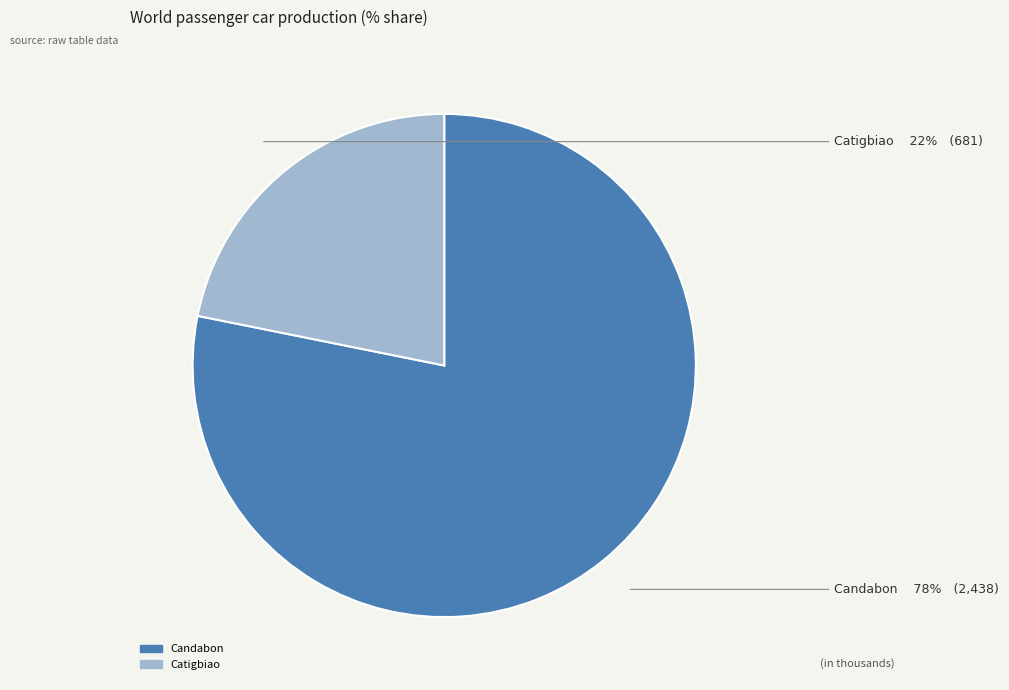

Rank the categories by value from lowest to highest.

Catigbiao, Candabon